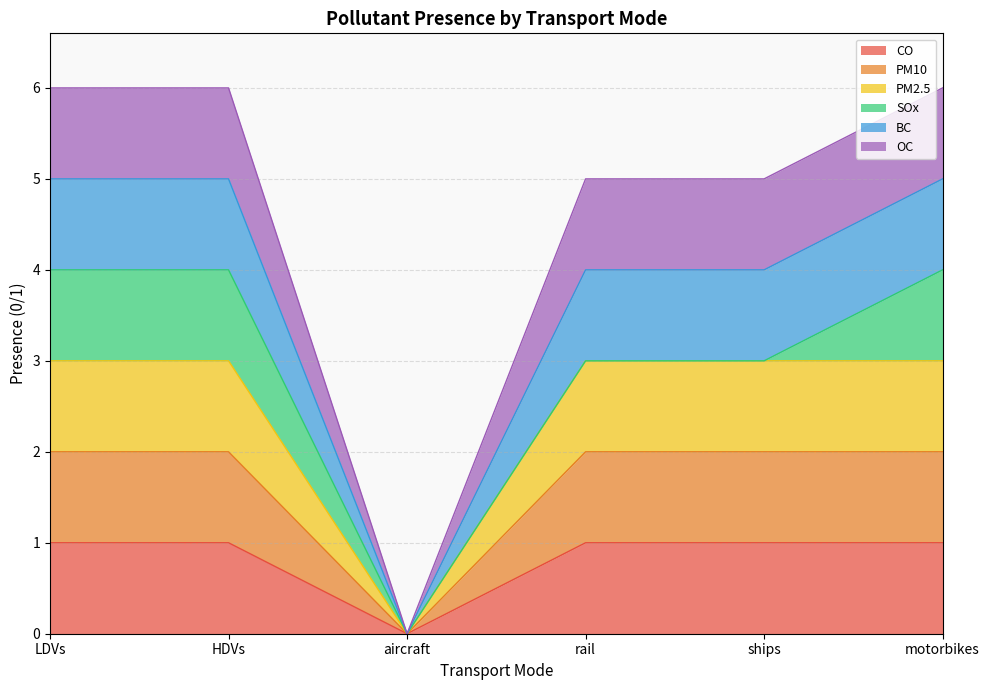

How many PM2.5 values are between 3 and 4?

5